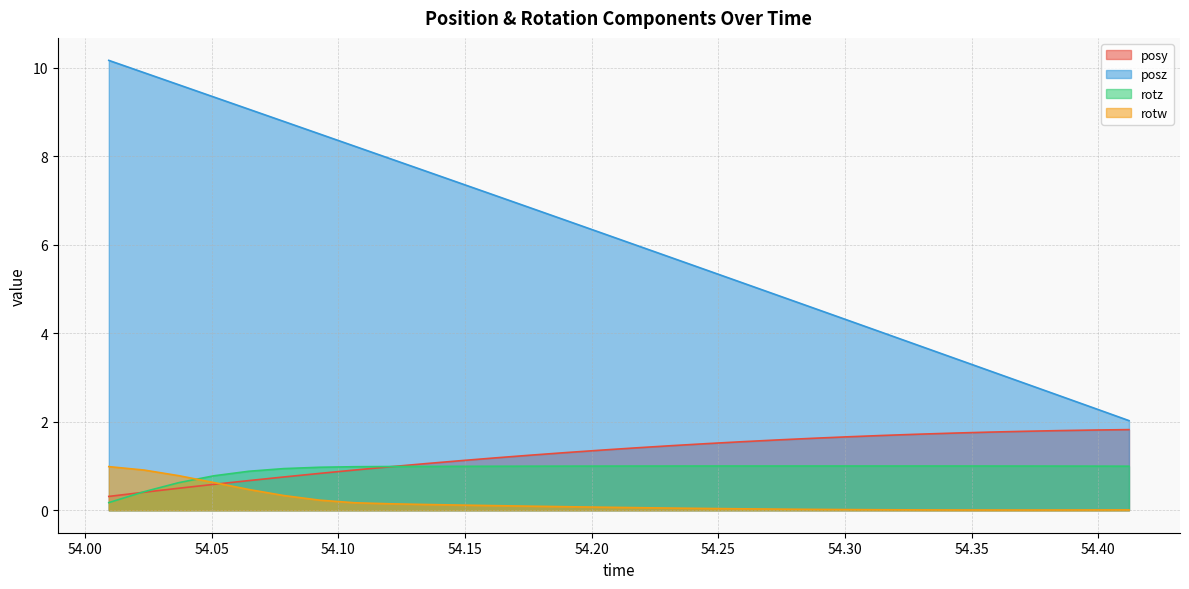

Does the chart have visible grid lines?

Yes